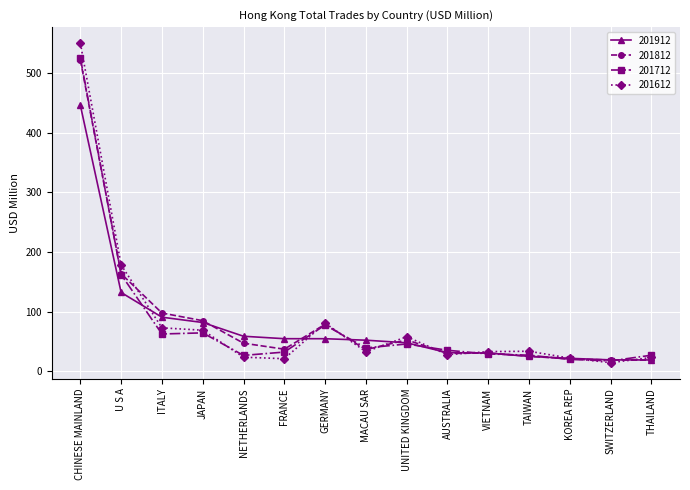

What is the average value of the 201712 series?

79.4